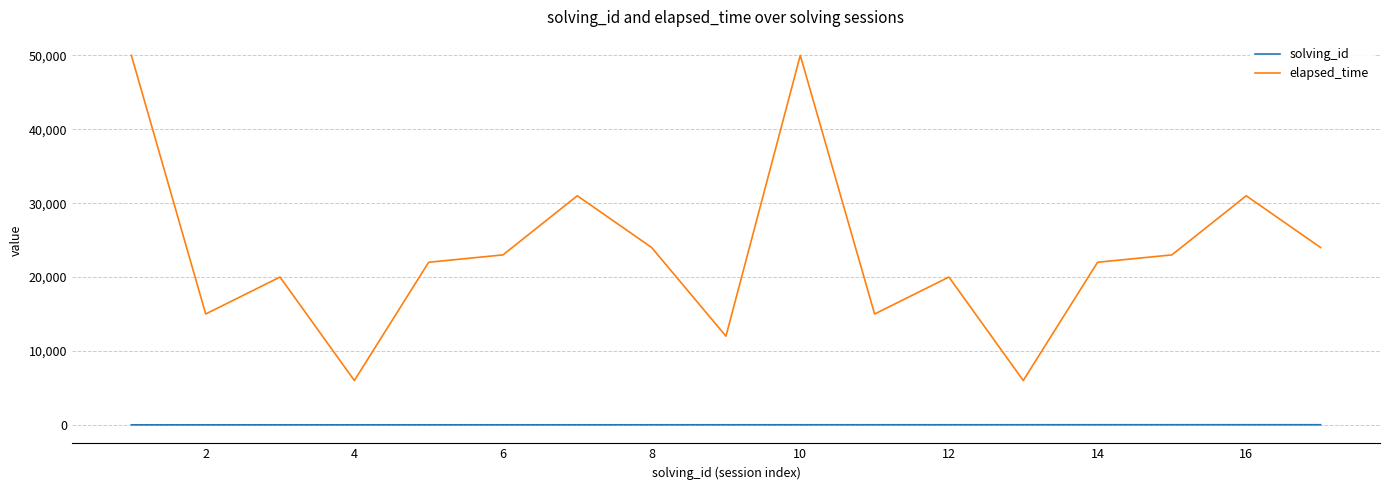

True or false: elapsed_time and solving_id cross at least once.

False